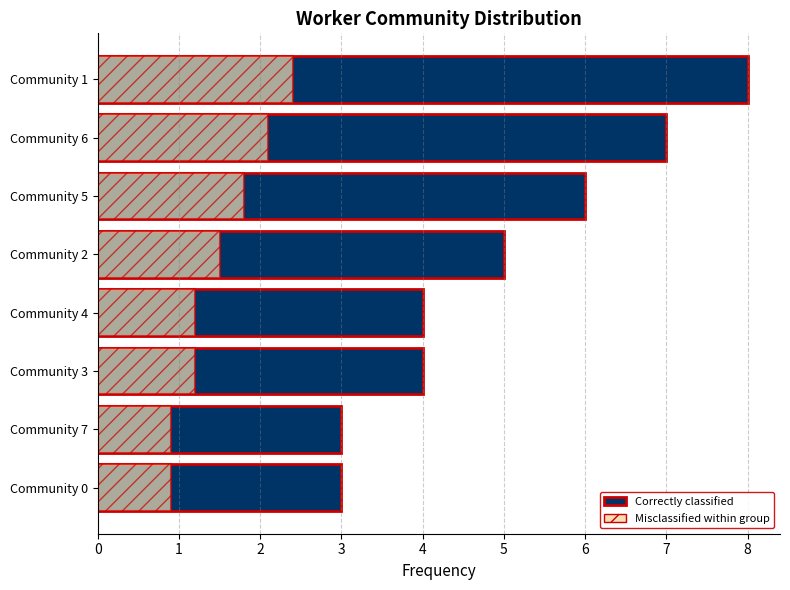

What is the value of the Subset (hatch) bar at the 4th from the left?

1.5